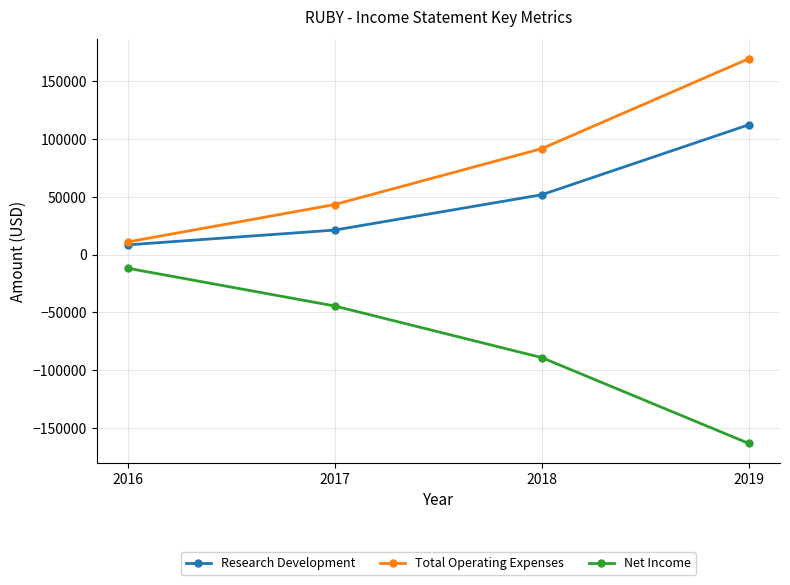

True or false: Net Income has more than 0 points higher than both neighbors.

False